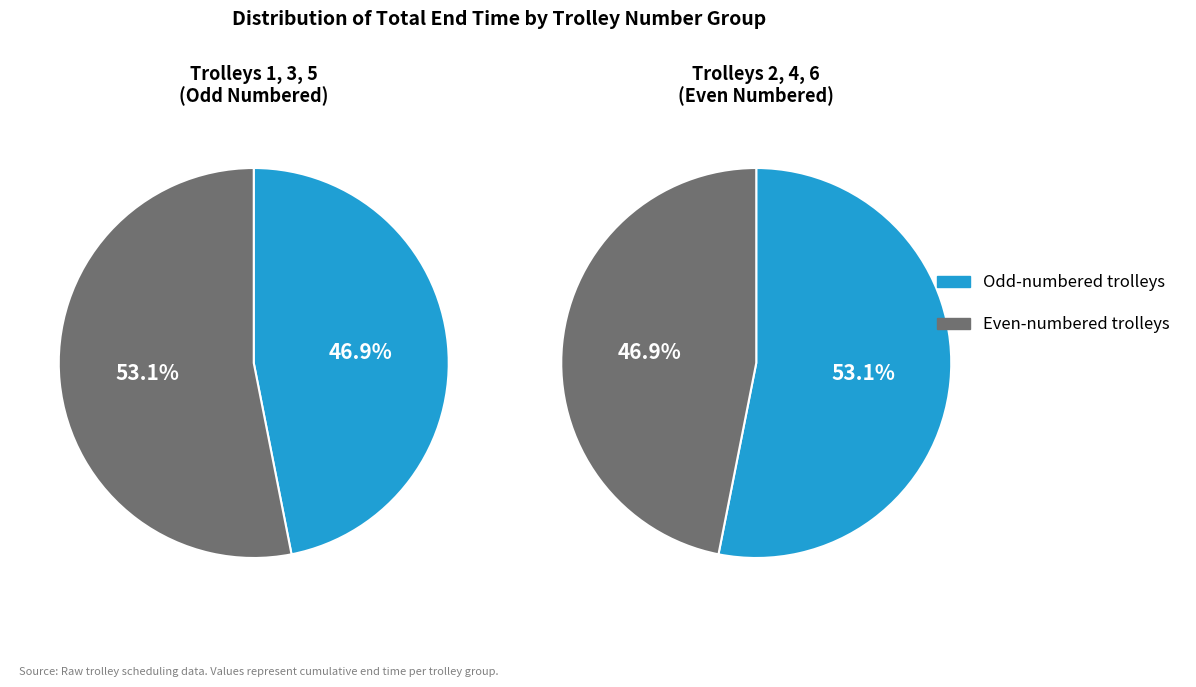

Is it true that Trolley 3 is 17% of the pie?

True